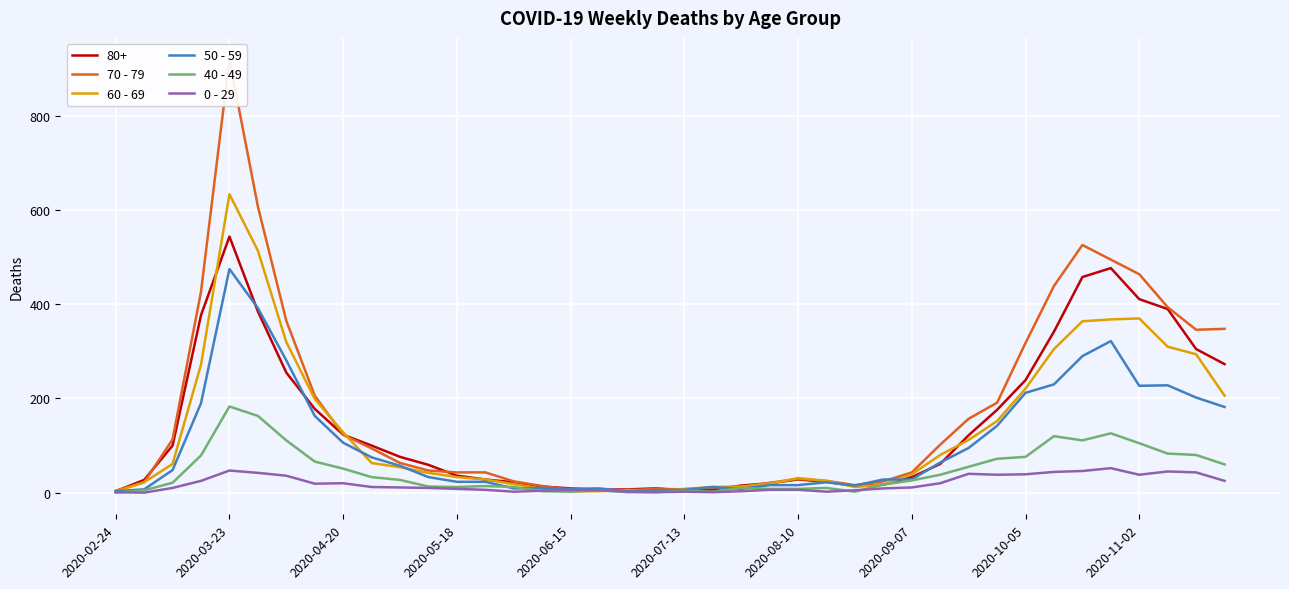

At which label does 50 - 59 reach its minimum?

2020-02-24